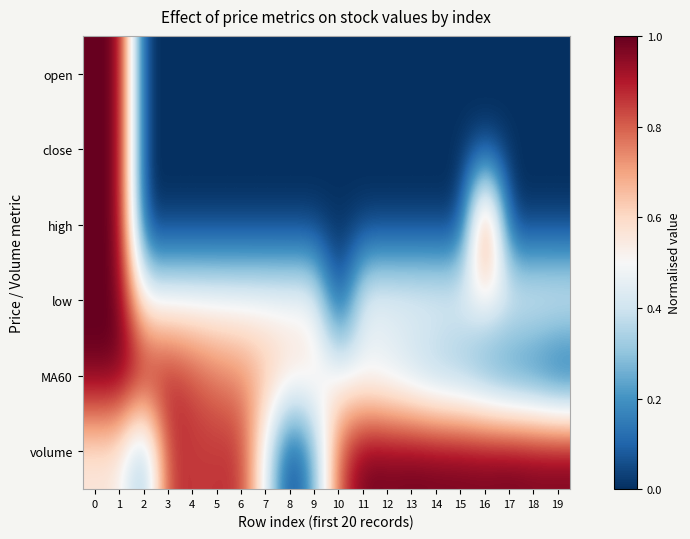

Reading left to right, transcribe all the data shown in this chart.

open: 0=1.0	1=1.0	2=0.0	3=0.0	4=0.0	5=0.0	6=0.0	7=0.0	8=0.0	9=0.0	10=0.0	11=0.0	12=0.0	13=0.0	14=0.0	15=0.0	16=0.0	17=0.0	18=0.0	19=0.0
close: 0=1.0	1=1.0	2=0.0	3=0.0	4=0.0	5=0.0	6=0.0	7=0.0	8=0.0	9=0.0	10=0.0	11=0.0	12=0.0	13=0.0	14=0.0	15=0.0	16=0.0	17=0.0	18=0.0	19=0.0
high: 0=1.0	1=1.0	2=0.0	3=0.0	4=0.0	5=0.0	6=0.0	7=0.0	8=0.0	9=0.0	10=0.0	11=0.0	12=0.0	13=0.0	14=0.0	15=0.0	16=1.0	17=0.0	18=0.0	19=0.0
low: 0=1.0	1=1.0	2=0.5	3=0.5	4=0.5	5=0.5	6=0.5	7=0.5	8=0.5	9=0.5	10=0.0	11=0.5	12=0.5	13=0.5	14=0.5	15=0.5	16=0.5	17=0.5	18=0.5	19=0.5
MA60: 0=1.0	1=1.0	2=0.9	3=0.9	4=0.8	5=0.8	6=0.7	7=0.7	8=0.6	9=0.6	10=0.5	11=0.4	12=0.4	13=0.3	14=0.3	15=0.2	16=0.2	17=0.1	18=0.1	19=0.0
volume: 0=0.5	1=0.5	2=0.2	3=0.9	4=0.9	5=0.9	6=0.9	7=0.5	8=0.0	9=0.3	10=0.8	11=1.0	12=1.0	13=1.0	14=1.0	15=1.0	16=1.0	17=1.0	18=1.0	19=1.0